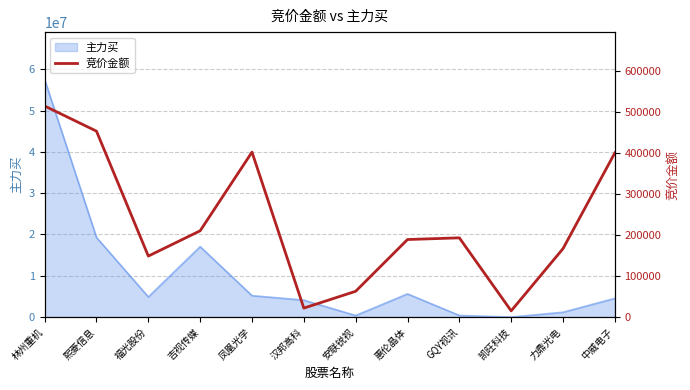

What is the sum of all values?

2778561